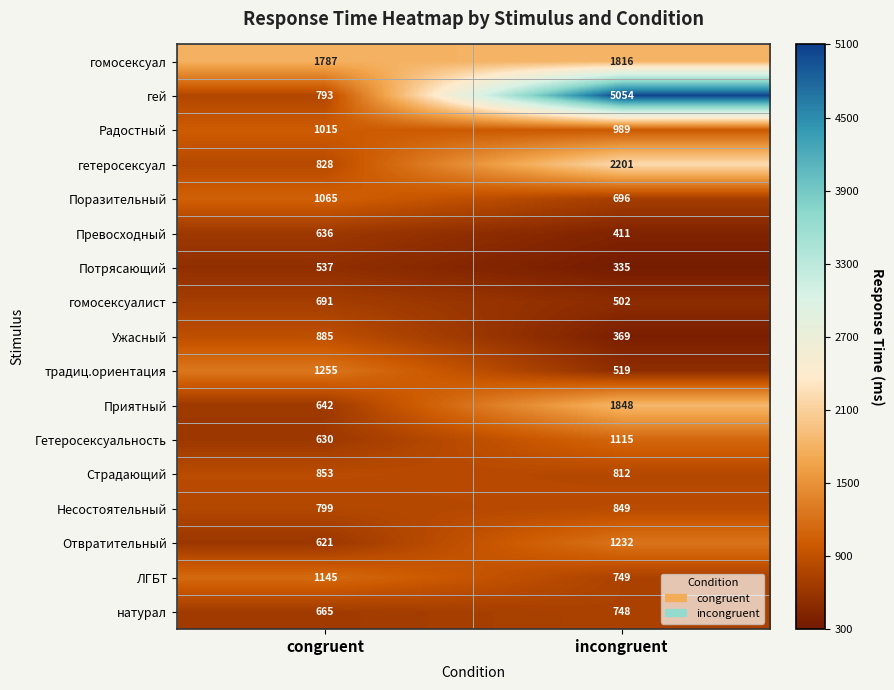

List the series in order of their peak value, lowest first.

Потрясающий, Превосходный, гомосексуалист, натурал, Несостоятельный, Страдающий, Ужасный, Радостный, Поразительный, Гетеросексуальность, ЛГБТ, Отвратительный, традиц.ориентация, гомосексуал, Приятный, гетеросексуал, гей